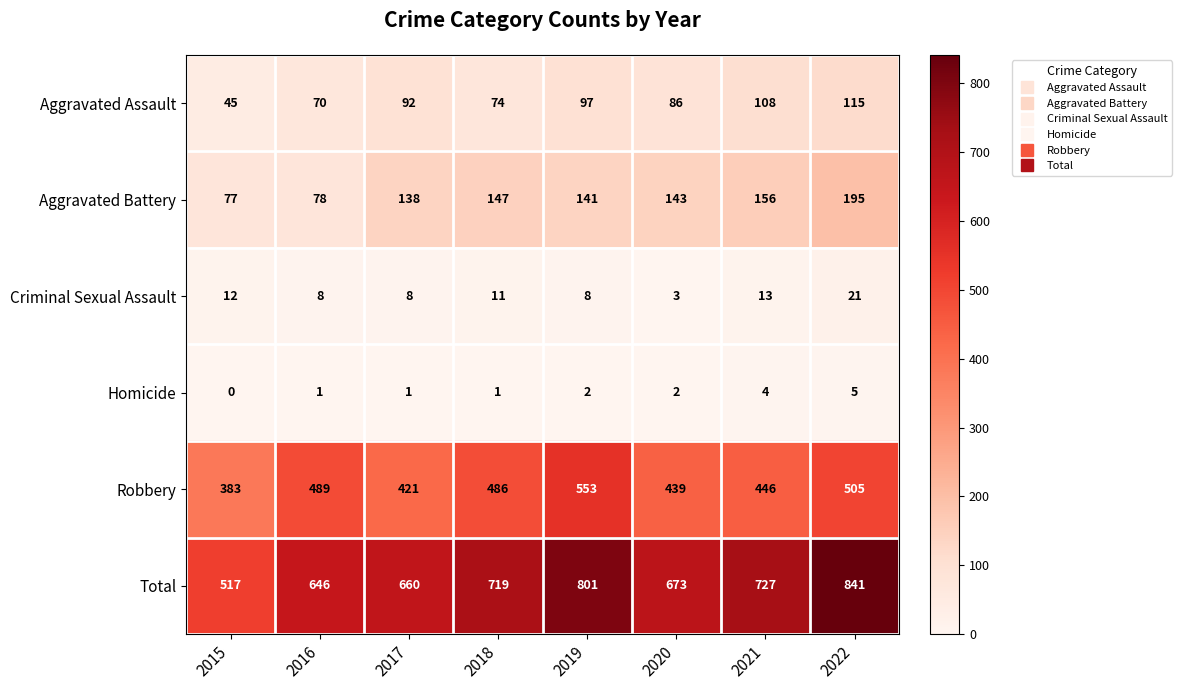

What is the difference between the maximum and minimum values in the Homicide series?

5